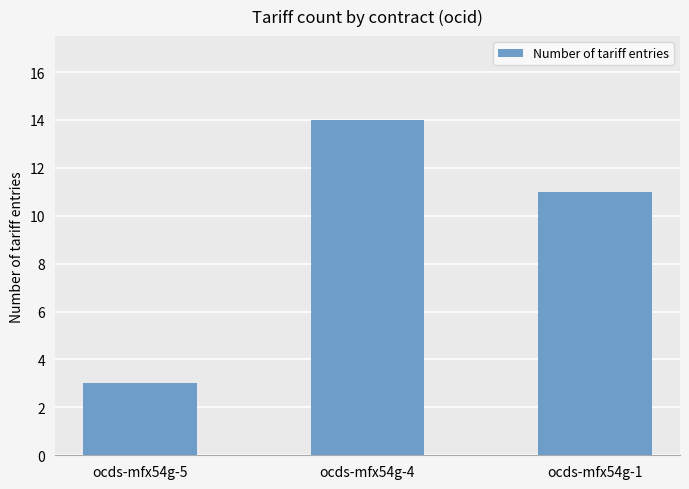

List the labels in order of value, smallest first.

ocds-mfx54g-5, ocds-mfx54g-1, ocds-mfx54g-4